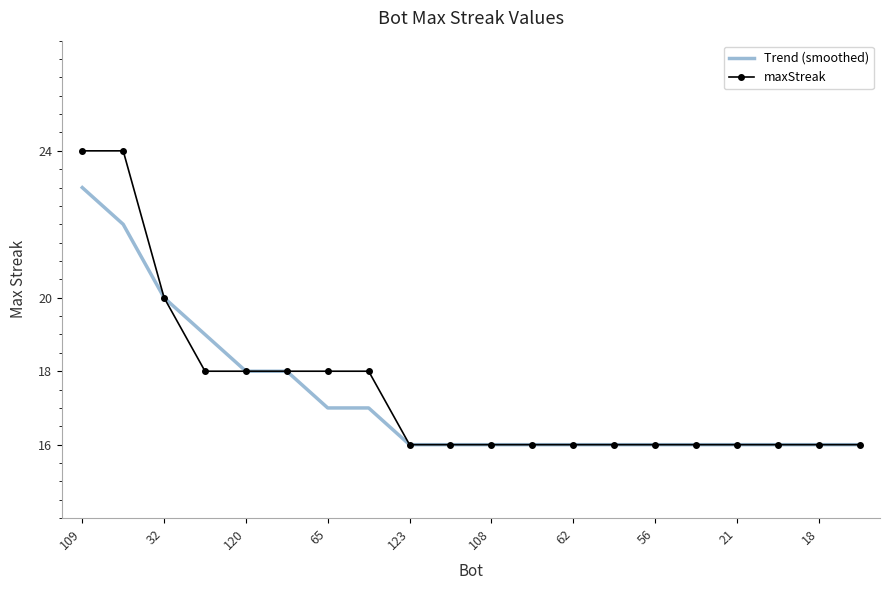

What is the minimum value shown in the chart?

16